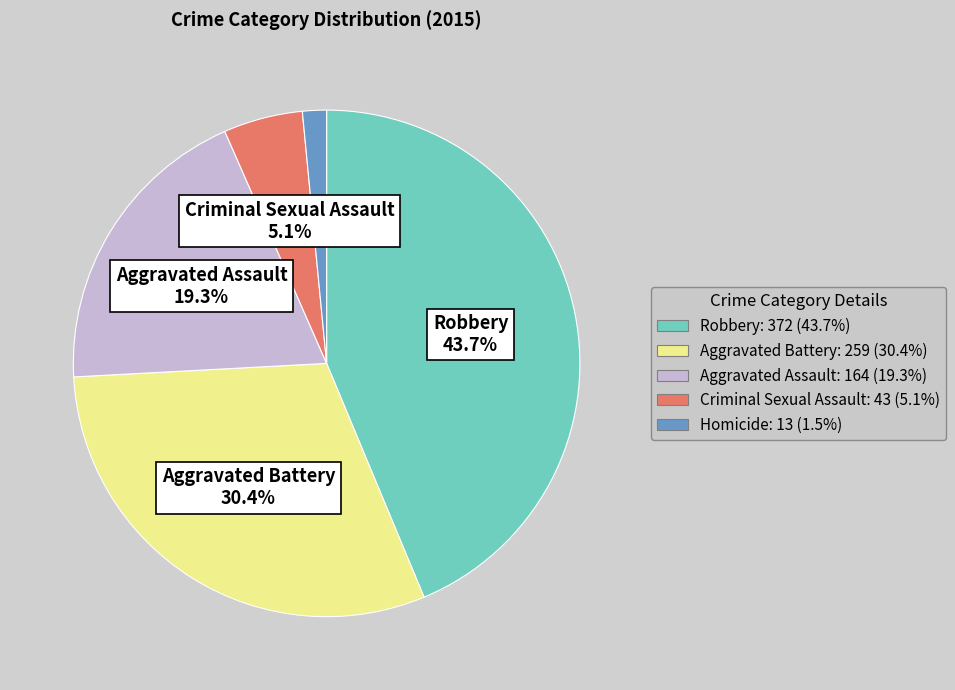

Does Criminal Sexual Assault account for over 50% of the chart?

No